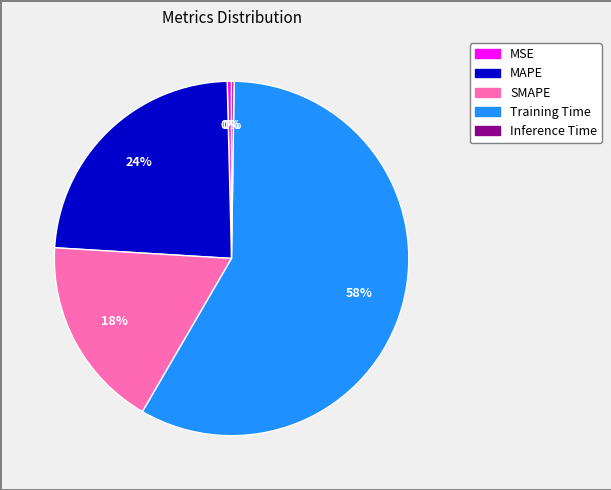

Which slice is the largest?

Training Time